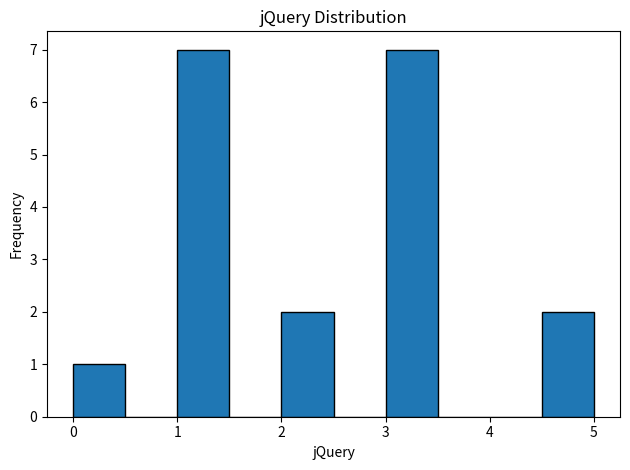

Reading left to right, transcribe this chart: for each bar, give the range it covers on the x-axis and its height. The values are not printed on the chart, so give them approximately, as read against the axis.

0.0 to 0.5: 1
0.5 to 1.0: 0
1.0 to 1.5: 7
1.5 to 2.0: 0
2.0 to 2.5: 2
2.5 to 3.0: 0
3.0 to 3.5: 7
3.5 to 4.0: 0
4.0 to 4.5: 0
4.5 to 5.0: 2